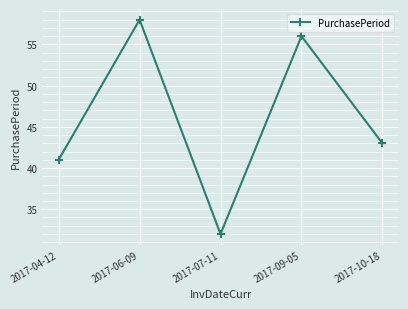

Where is the data nearest to the value 45?

2017-10-18